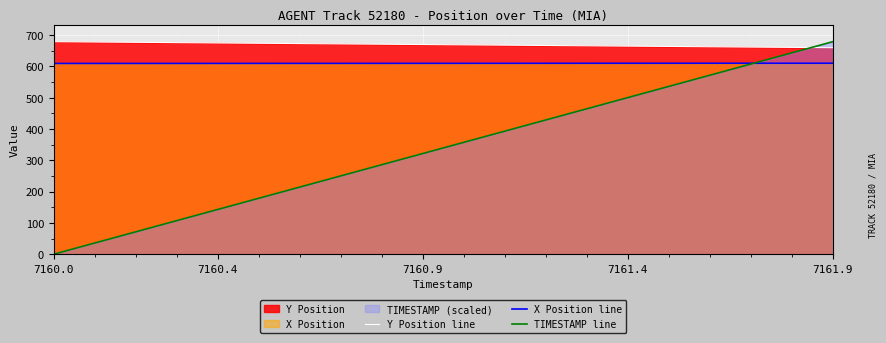

Which label corresponds to the largest value in the chart?

7160.0